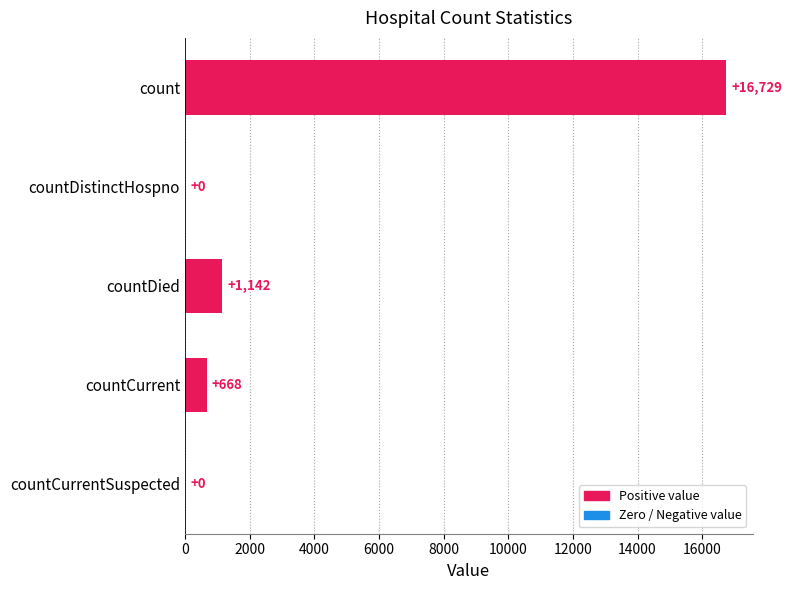

True or false: the data shows 16729 at count.

True